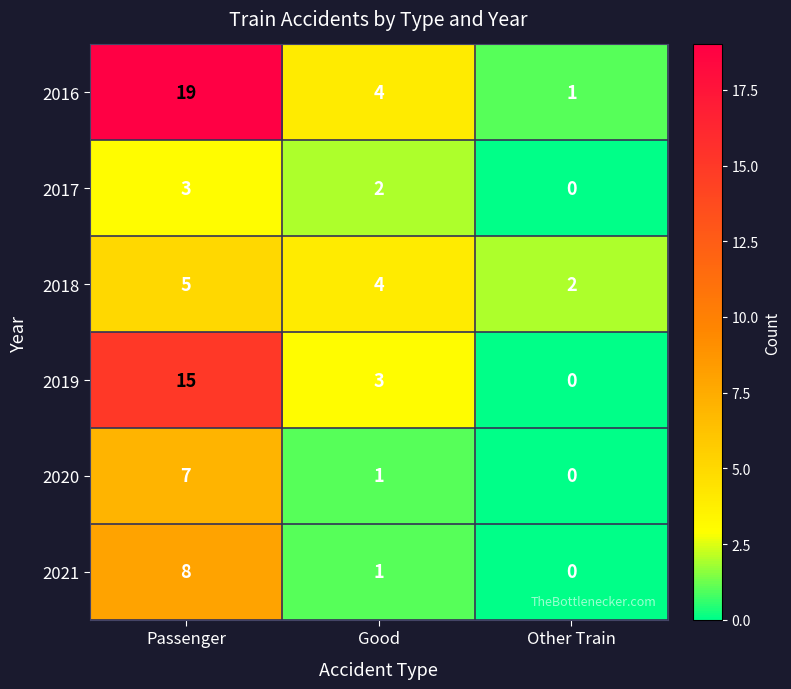

Which series has the widest spread of values?

2016